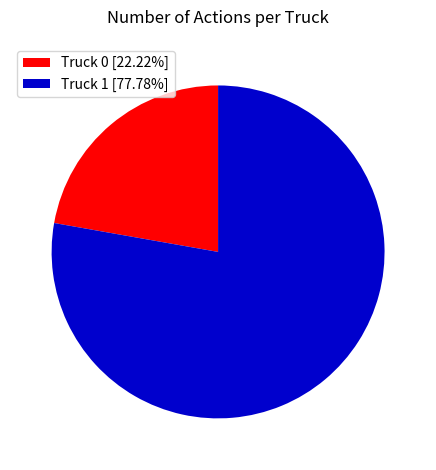

Between Truck 1 and Truck 0, which is larger?

Truck 1